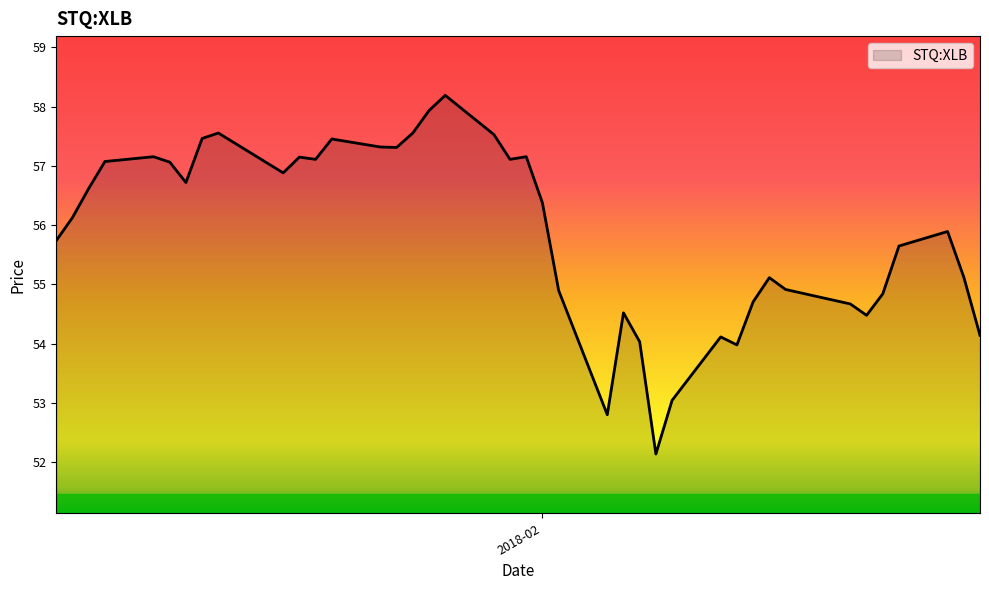

What is the minimum value shown in the chart?

52.1